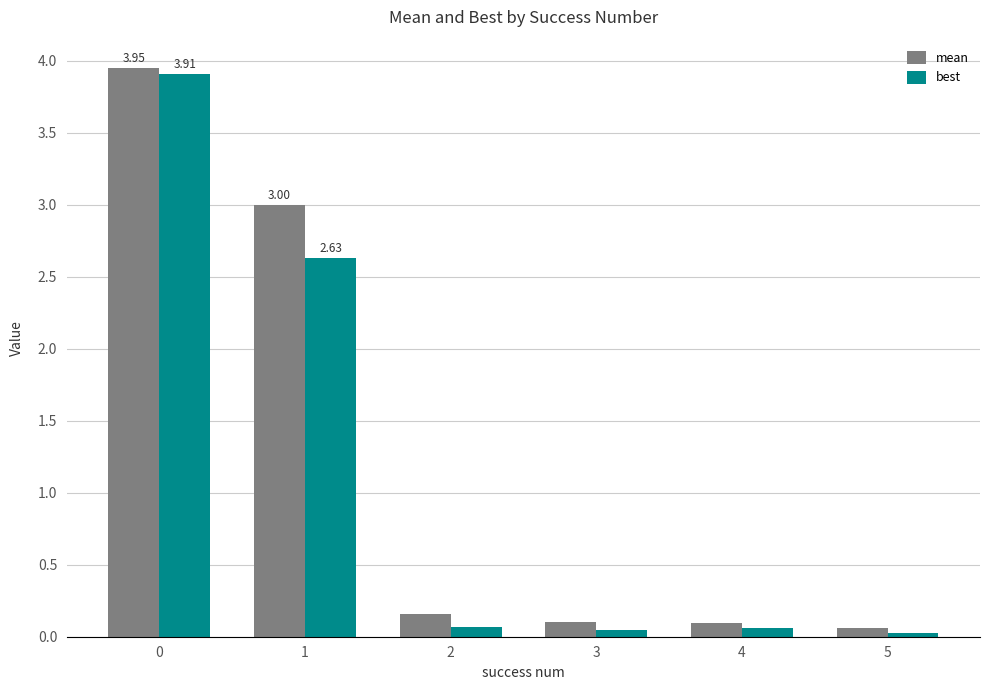

What is the sum of all mean values?

7.4